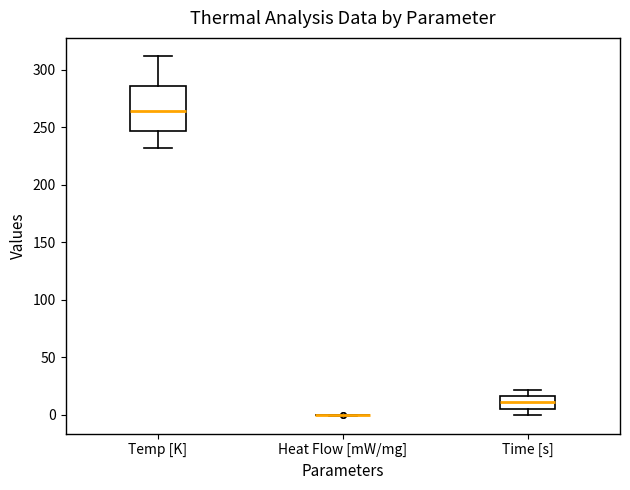

Which box is the tallest, from its lower edge to its upper edge?

Temp [K]